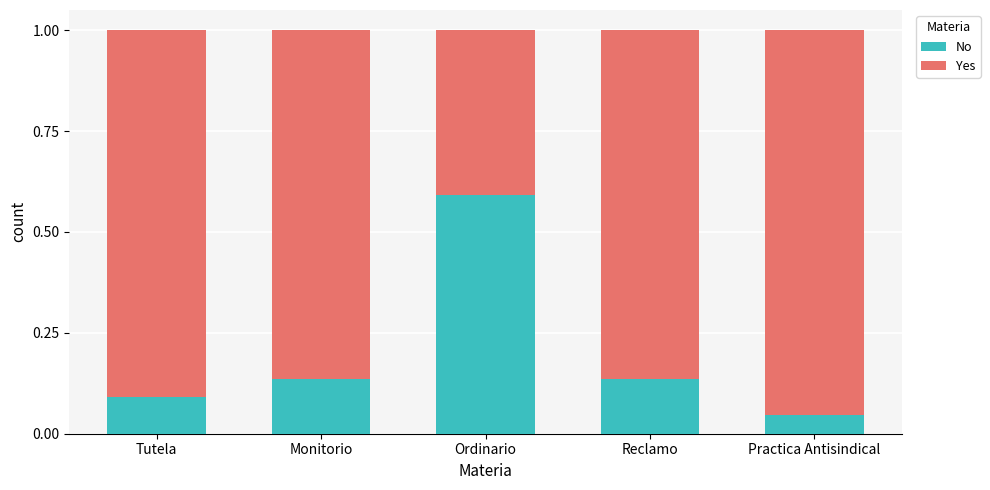

Where is No nearest to the value 0?

Practica Antisindical